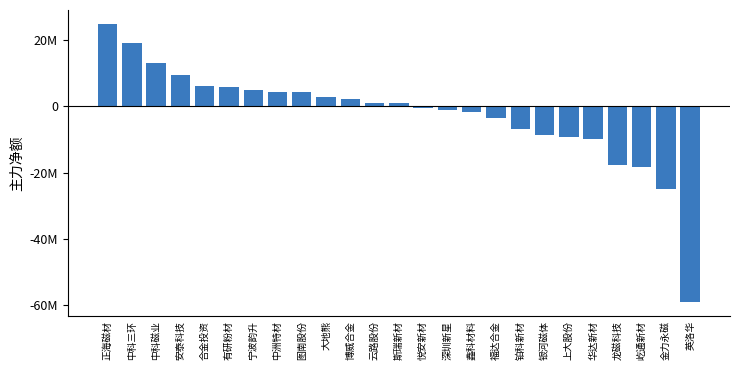

List the labels in order of value, largest first.

正海磁材, 中科三环, 中科磁业, 安泰科技, 合金投资, 有研粉材, 宁波韵升, 中洲特材, 图南股份, 大地熊, 博威合金, 云路股份, 斯瑞新材, 悦安新材, 深圳新星, 鑫科材料, 福达合金, 铂科新材, 银河磁体, 上大股份, 华达新材, 龙磁科技, 屹通新材, 金力永磁, 英洛华